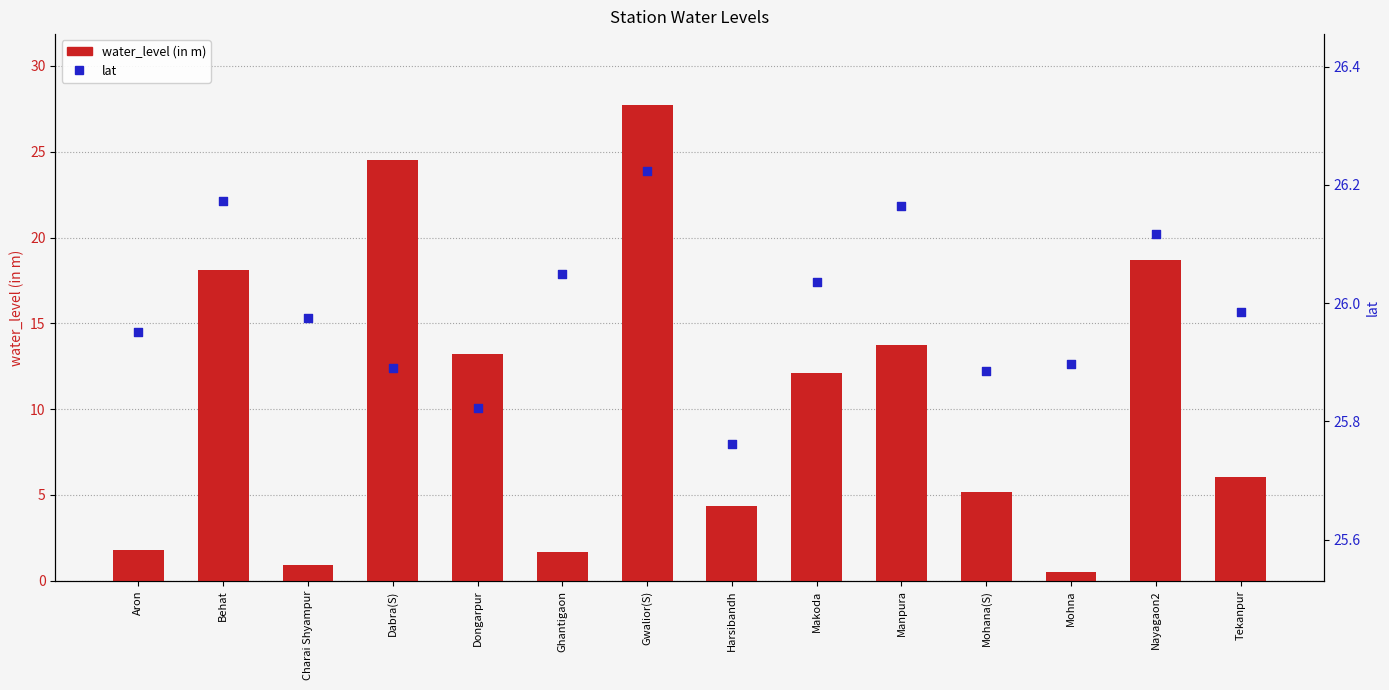

Which series has the largest total across all categories?

lat